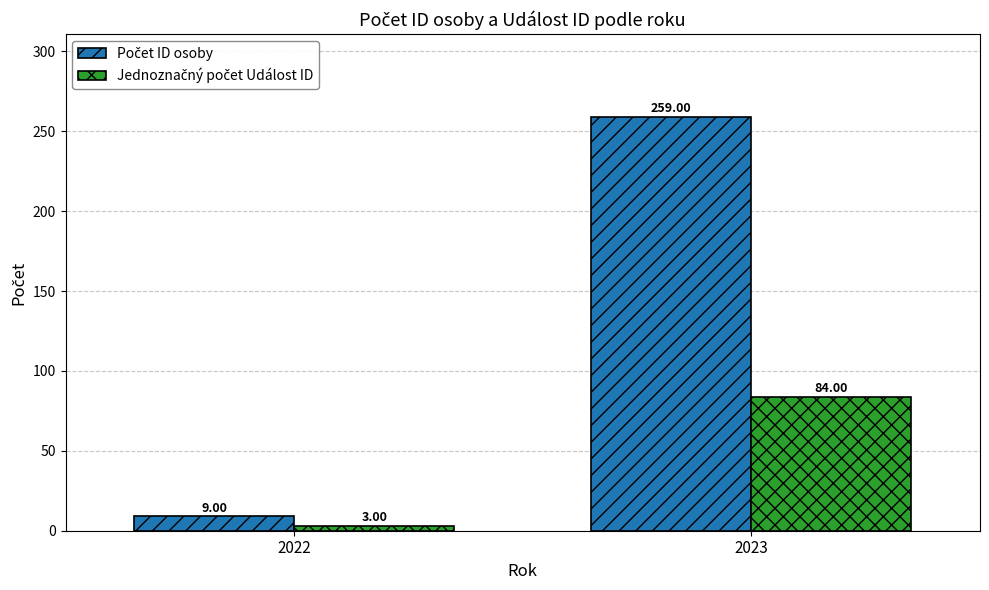

At which category is the sum across all series the highest?

2023